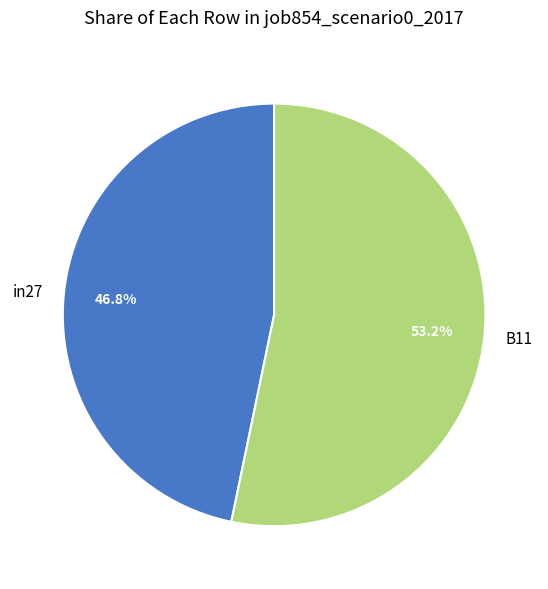

To the nearest percent, what portion does B11 represent?

53%